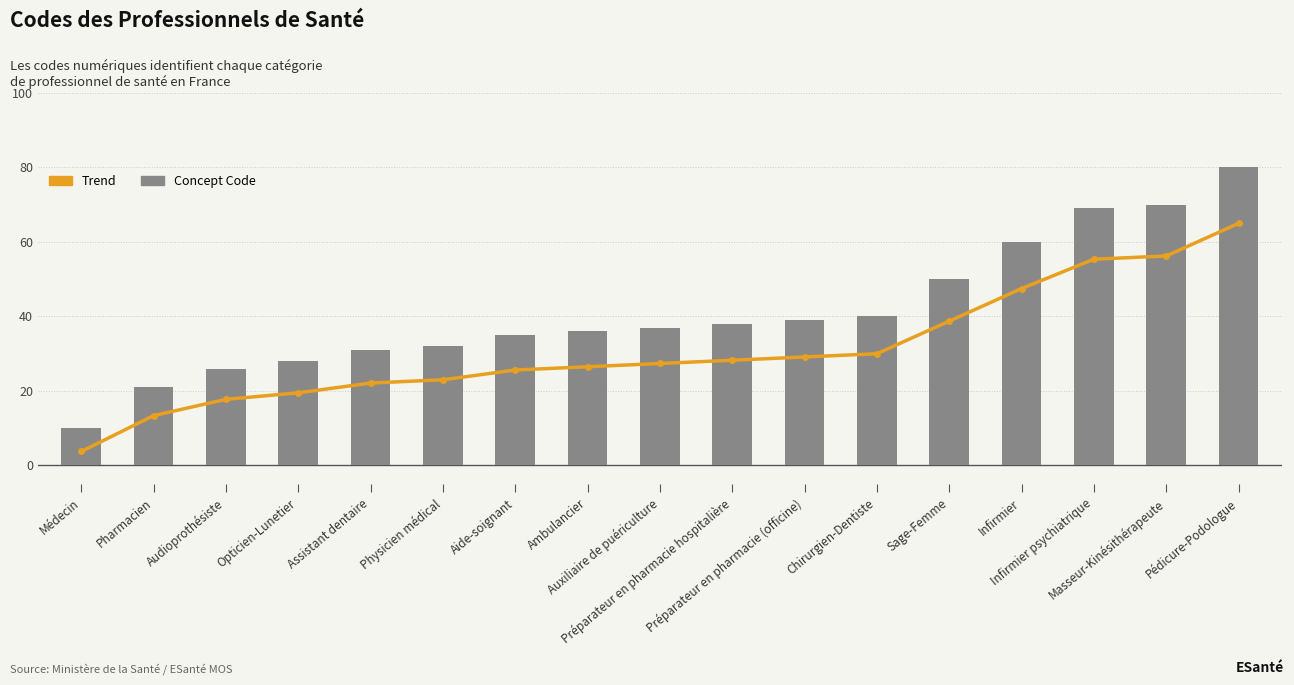

How many series are shown in this chart?

2